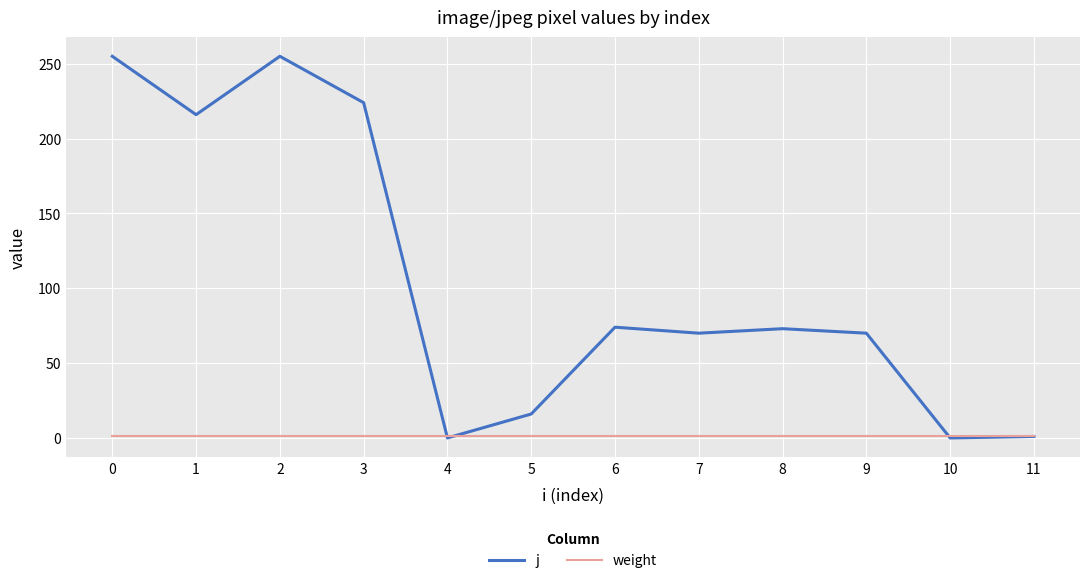

What is the difference between the highest and lowest values at 7?

69